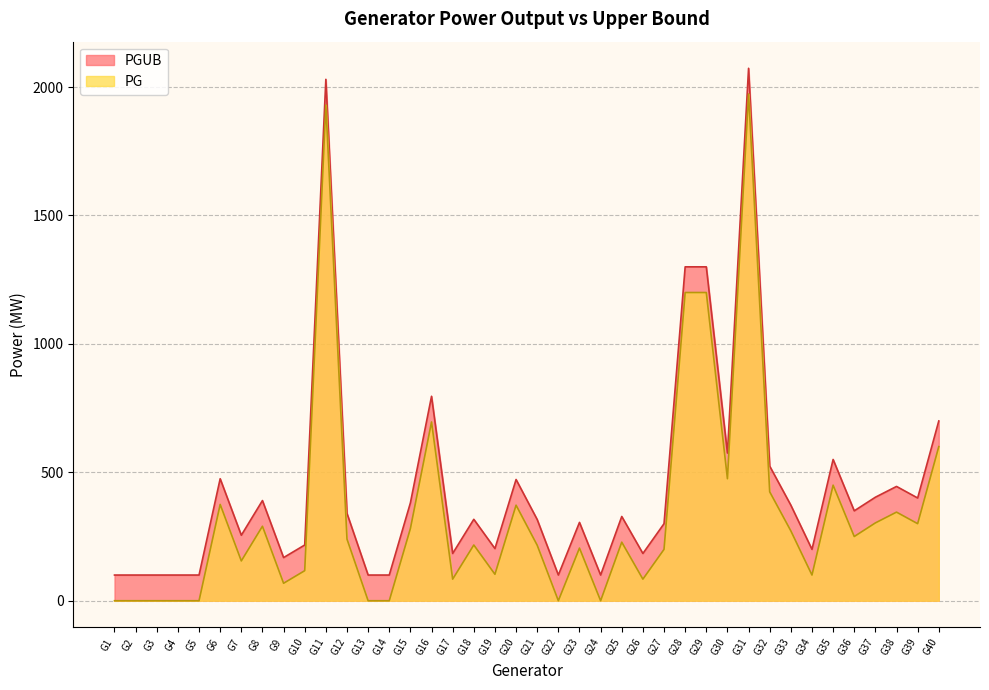

Reading left to right, list all the values displayed in this chart.

PGUB: 100	100	100	100	100	475	255	390	168	217	2030	340	100	100	381	796	184	317	203	472	316	100	305	100	328	184	300	1300	1300	575	2073	524	372	200	550	350	403	445	400	700
PG: 0	0	0	0	0	375	155	290	68	117	1930	240	0	0	281	696	84	217	103	372	216	0	205	0	228	84	200	1200	1200	475	1973	424	272	100	450	250	303	345	300	600